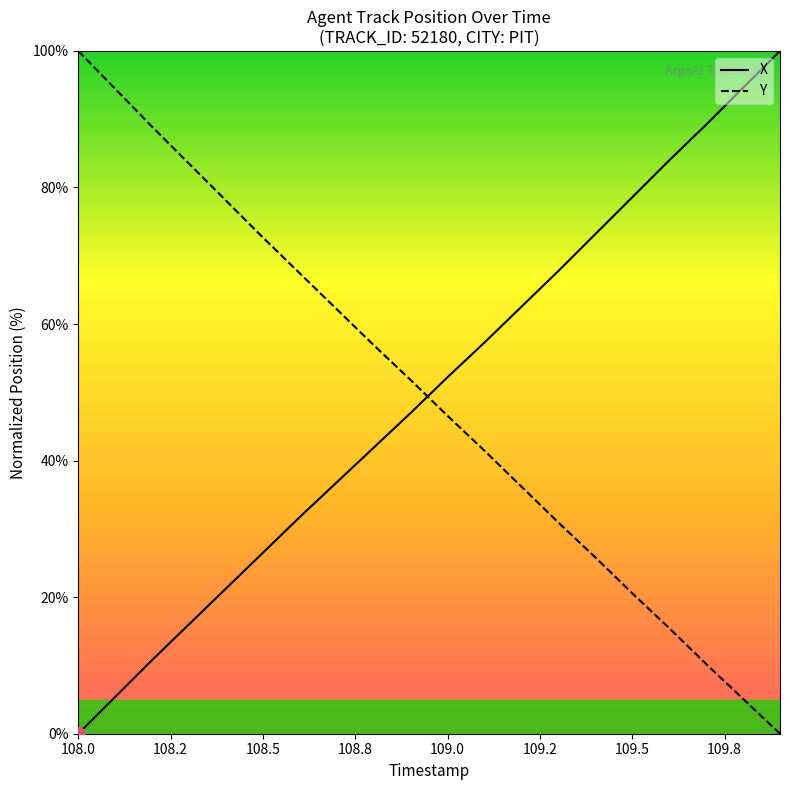

After their last crossing, which series has the higher values: Y or X?

X